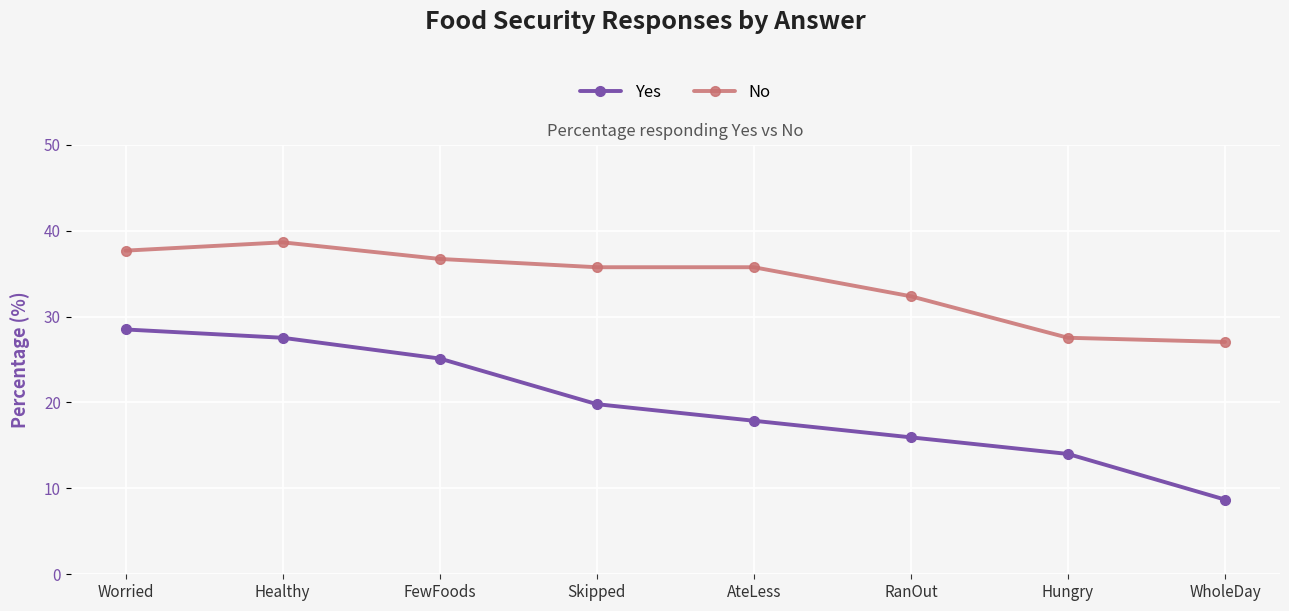

True or false: No and Yes intersect in this chart.

False